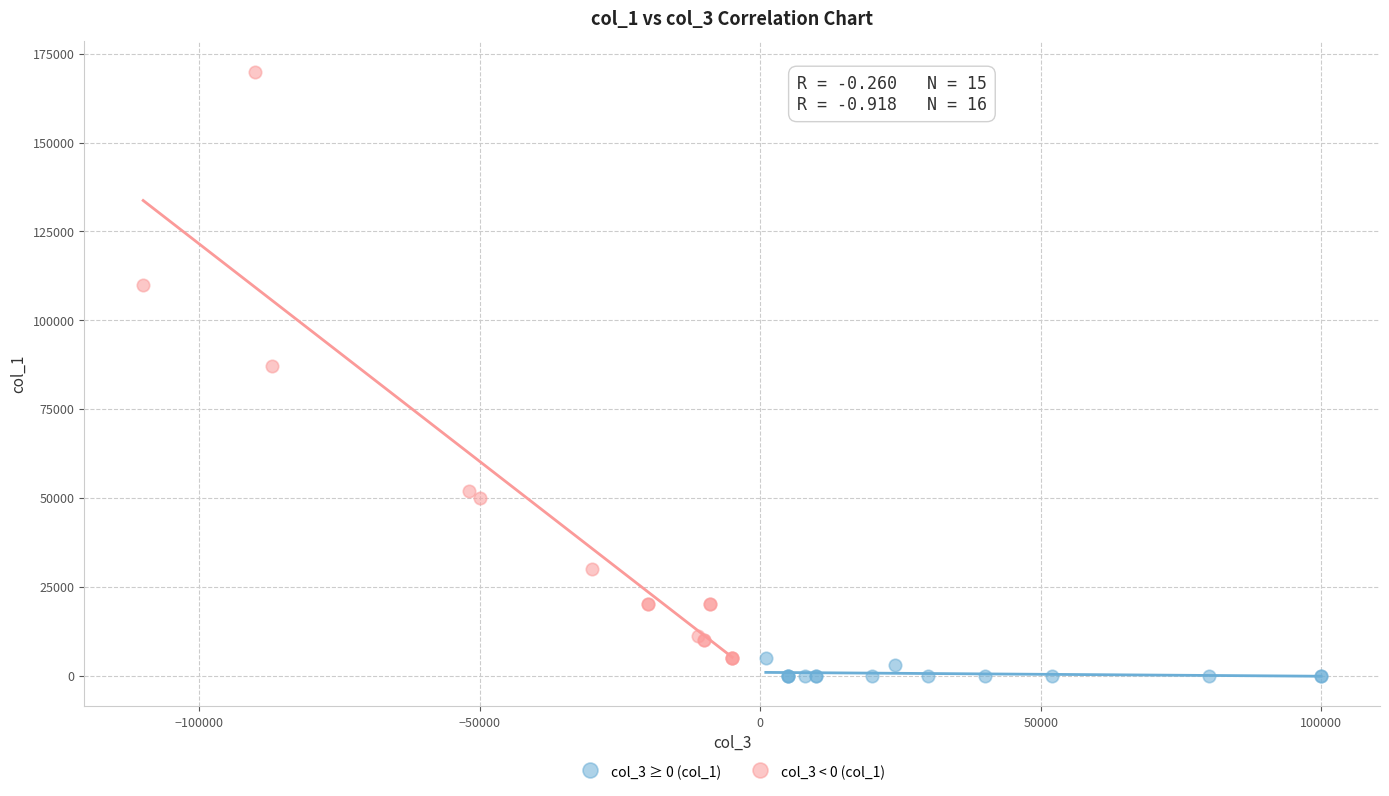

Which series has the widest spread of Y values?

col_3 < 0 (col_1)